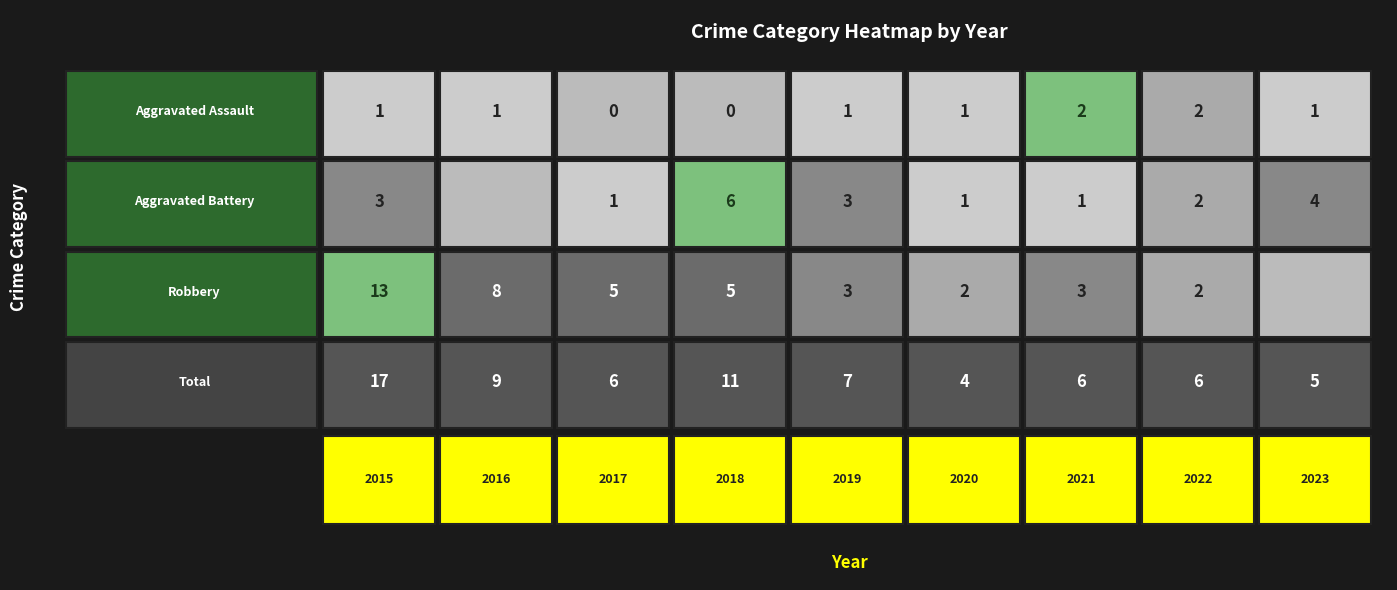

What is the difference between the highest and lowest values at 2023?

5